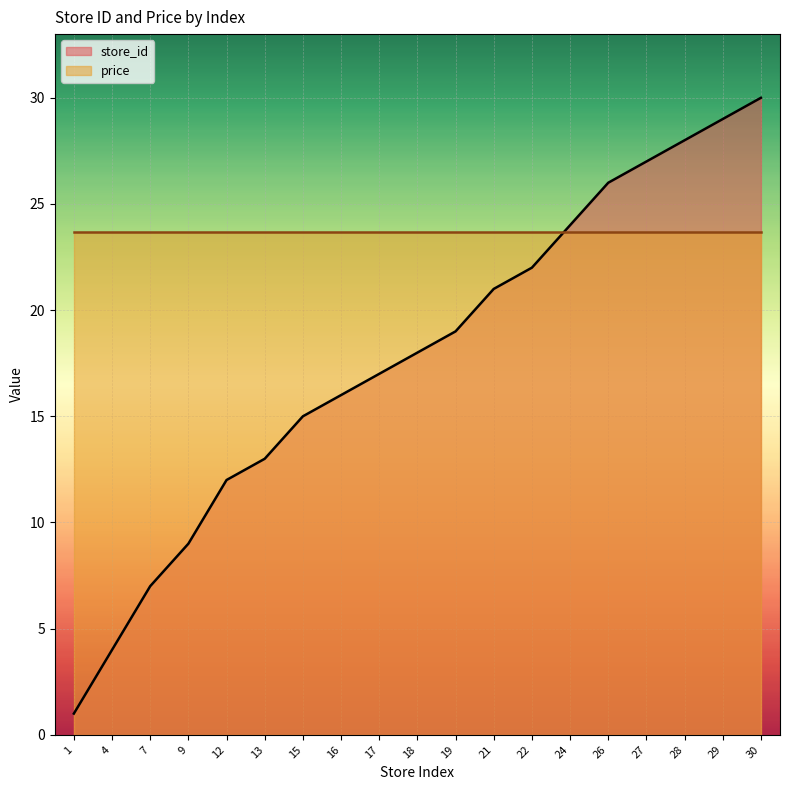

At which label is the value closest to 15?

15